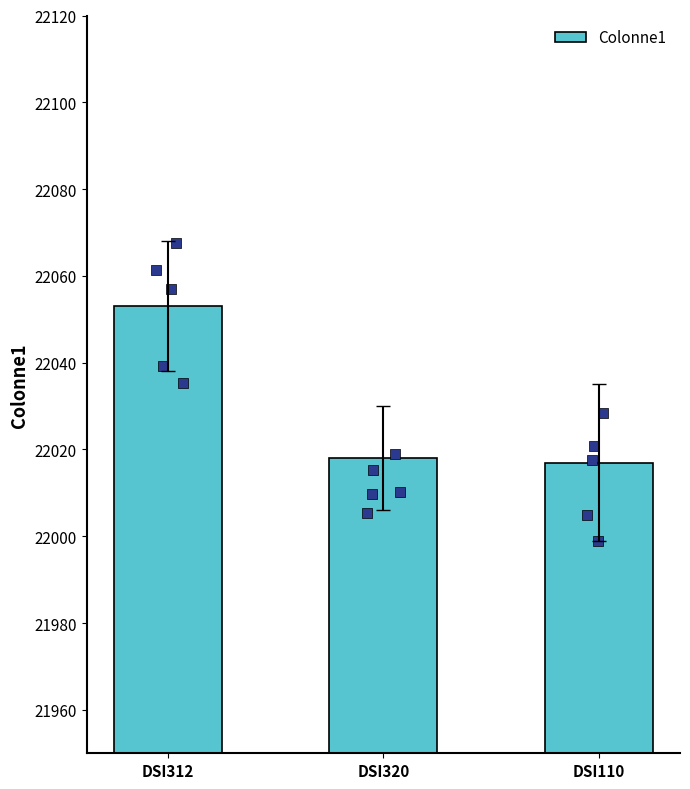

What is the change in value from DSI320 to DSI110?

-1